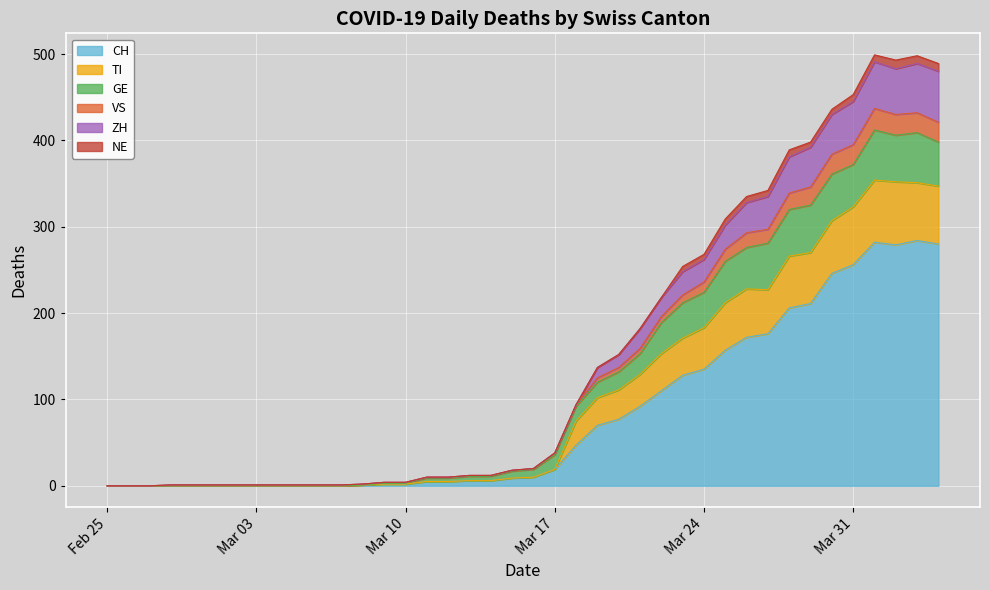

True or false: VS and CH intersect in this chart.

False